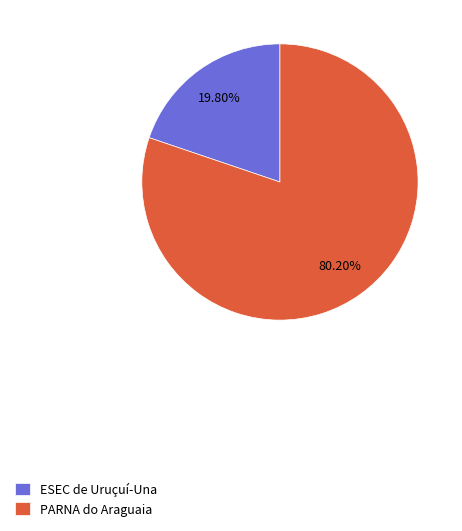

How many slices are in this pie chart?

2